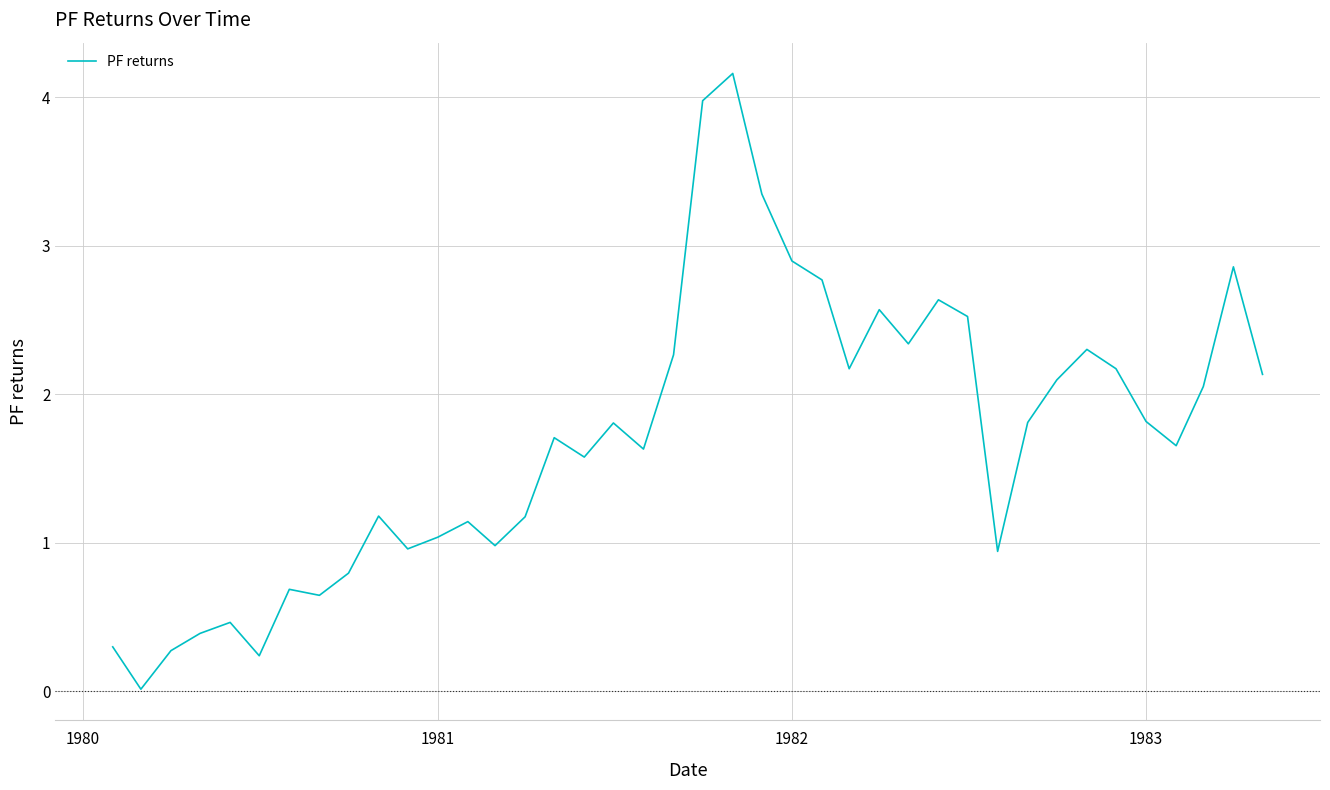

What is the maximum value shown in the chart?

4.2